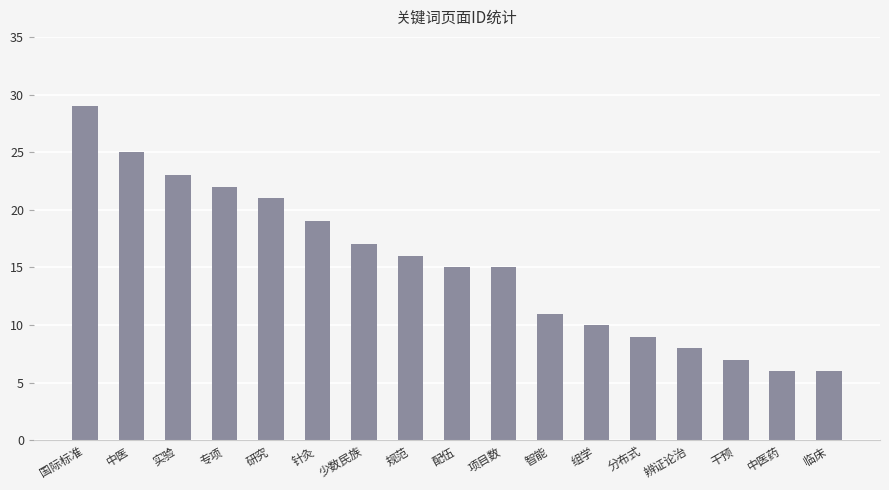

Where is the data nearest to the value 17?

少数民族